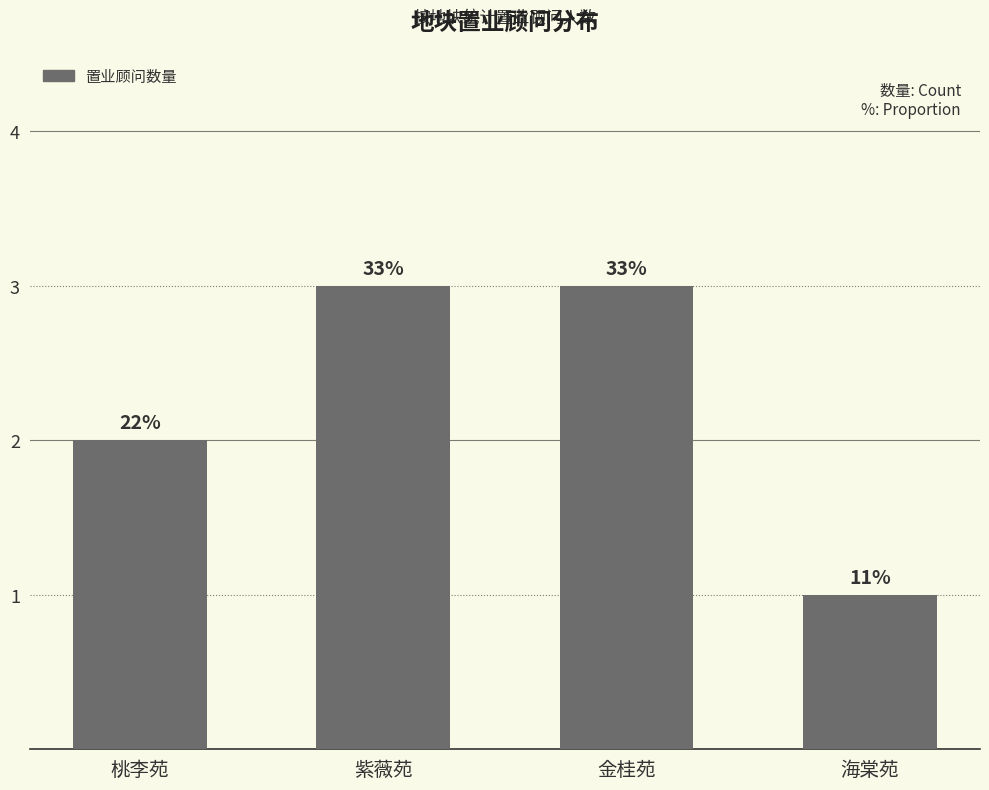

Does the chart contain any negative values?

No